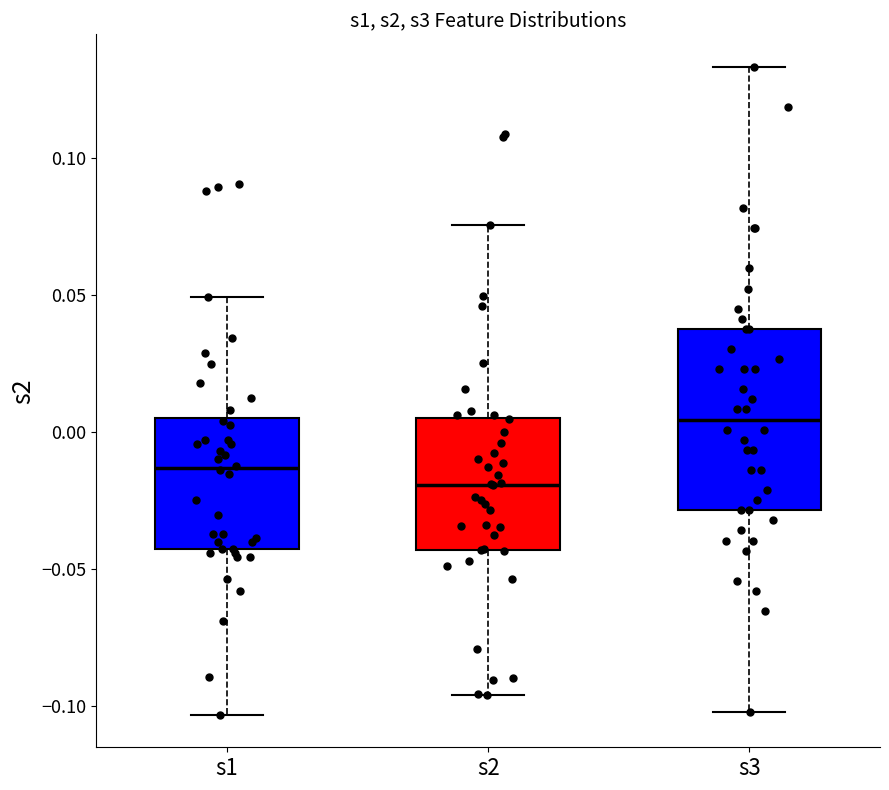

Comparing the boxes themselves (not the whiskers), which one is the tallest?

s3